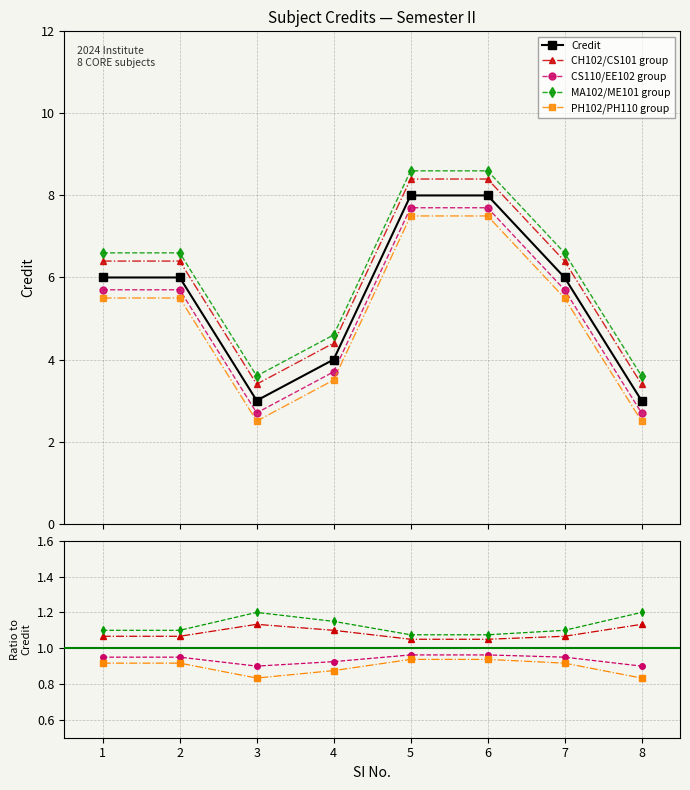

What is the average value of the CS110/EE102 group series?

0.9